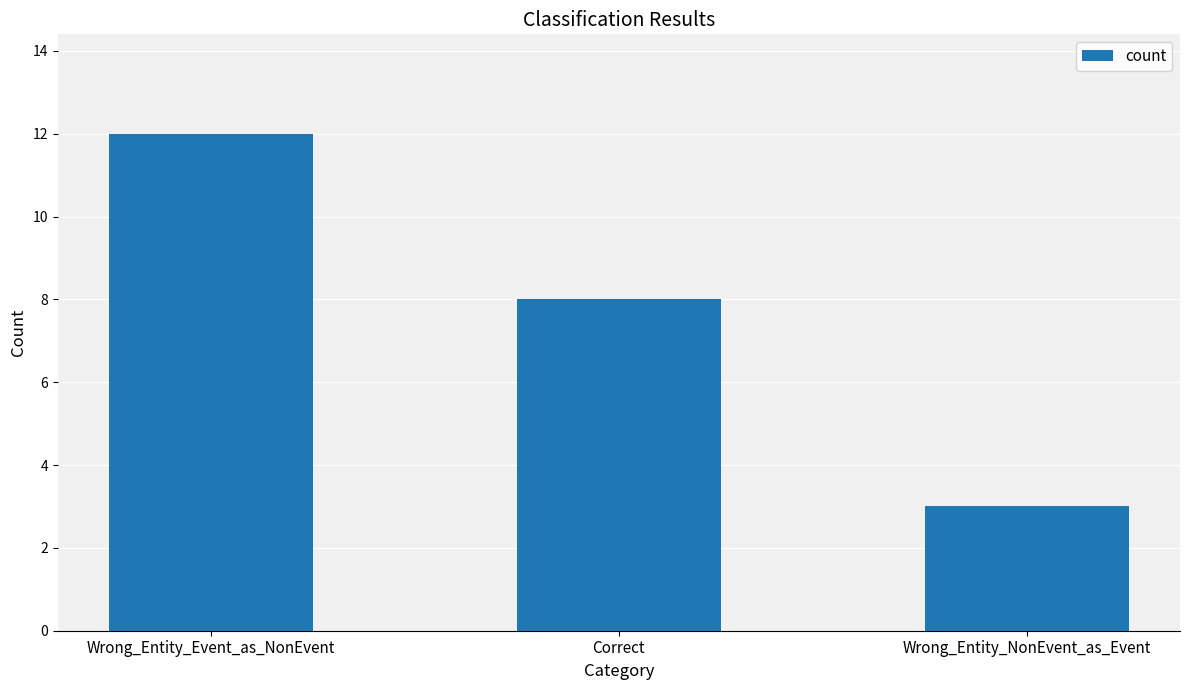

Reading left to right, extract all data points from this chart.

Wrong_Entity_Event_as_NonEvent=12	Correct=8	Wrong_Entity_NonEvent_as_Event=3